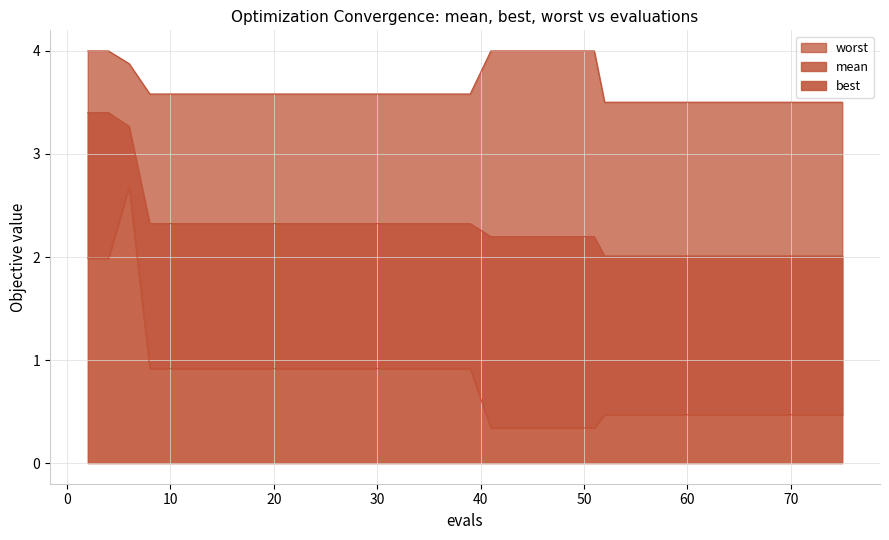

The value of worst at 56 is 3.5. True or false?

True